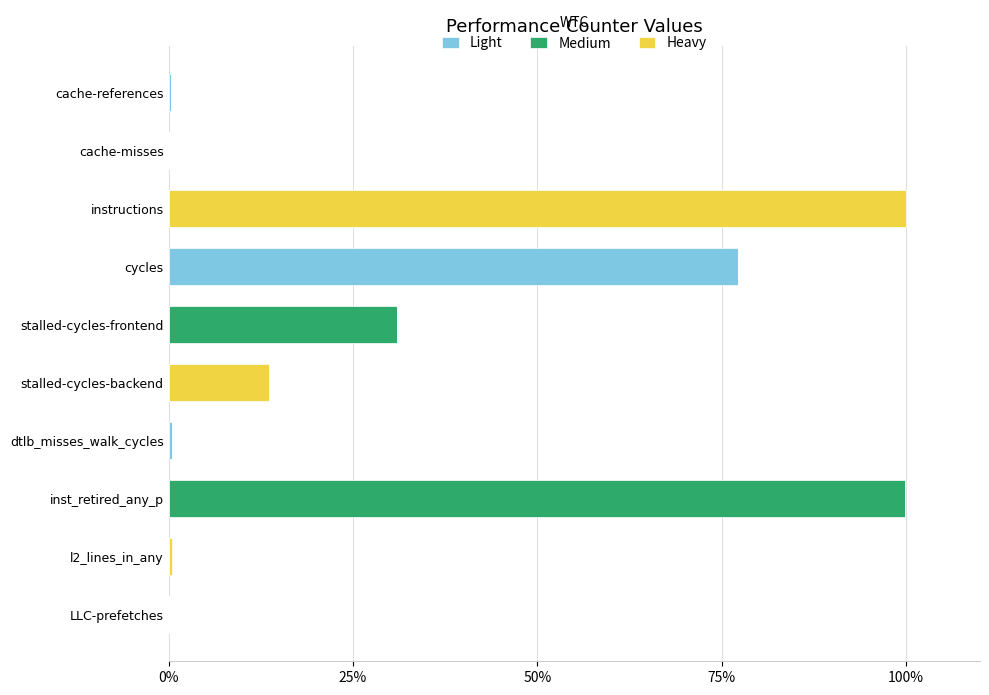

What is the sum of all Light values?

78.1